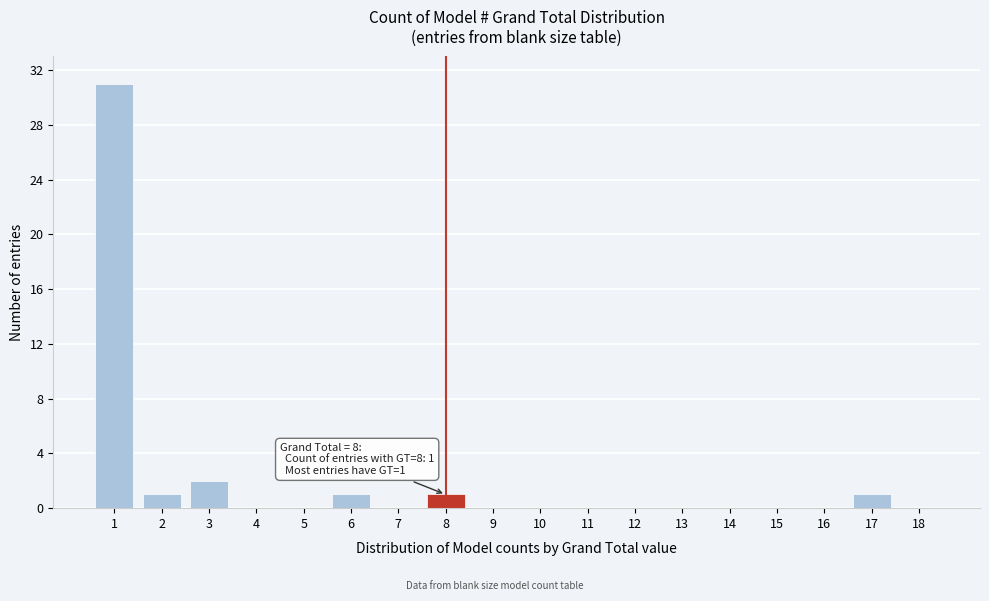

Reading left to right, transcribe all the data shown in this chart.

1=31	2=1	3=2	4=0	5=0	6=1	7=0	8=1	9=0	10=0	11=0	12=0	13=0	14=0	15=0	16=0	17=1	18=0